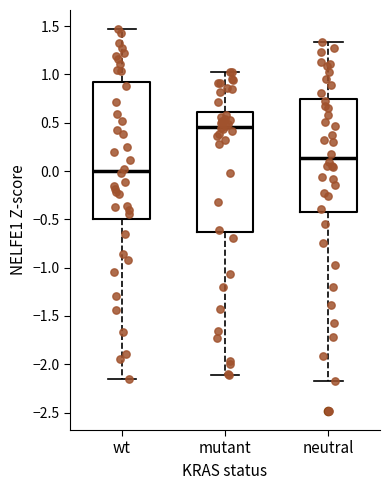

Which box's median line is the highest?

mutant